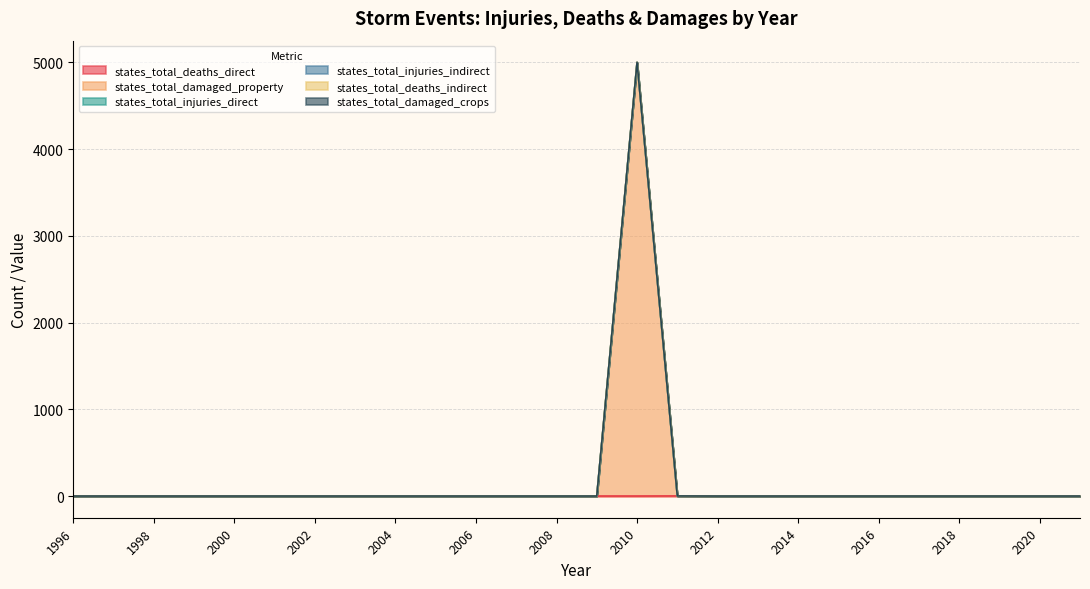

Reading left to right, extract all data points from this chart.

states_total_deaths_direct: 1996=0	1997=0	1998=0	1999=0	2000=0	2001=0	2002=0	2003=0	2004=0	2005=0	2006=0	2007=0	2008=0	2009=0	2010=0	2011=1	2012=0	2013=0	2014=0	2015=0	2016=0	2017=0	2018=0	2019=0	2020=0	2021=0
states_total_damaged_property: 1996=0	1997=0	1998=0	1999=0	2000=0	2001=0	2002=0	2003=0	2004=0	2005=0	2006=0	2007=0	2008=0	2009=0	2010=5000	2011=0	2012=0	2013=0	2014=0	2015=0	2016=0	2017=0	2018=0	2019=0	2020=0	2021=0
states_total_injuries_direct: 1996=0	1997=0	1998=0	1999=0	2000=0	2001=0	2002=0	2003=0	2004=0	2005=0	2006=0	2007=0	2008=0	2009=0	2010=0	2011=0	2012=0	2013=0	2014=0	2015=0	2016=0	2017=0	2018=0	2019=0	2020=0	2021=0
states_total_injuries_indirect: 1996=0	1997=0	1998=0	1999=0	2000=0	2001=0	2002=0	2003=0	2004=0	2005=0	2006=0	2007=0	2008=0	2009=0	2010=0	2011=0	2012=0	2013=0	2014=0	2015=0	2016=0	2017=0	2018=0	2019=0	2020=0	2021=0
states_total_deaths_indirect: 1996=0	1997=0	1998=0	1999=0	2000=0	2001=0	2002=0	2003=0	2004=0	2005=0	2006=0	2007=0	2008=0	2009=0	2010=0	2011=0	2012=0	2013=0	2014=0	2015=0	2016=0	2017=0	2018=0	2019=0	2020=0	2021=0
states_total_damaged_crops: 1996=0	1997=0	1998=0	1999=0	2000=0	2001=0	2002=0	2003=0	2004=0	2005=0	2006=0	2007=0	2008=0	2009=0	2010=0	2011=0	2012=0	2013=0	2014=0	2015=0	2016=0	2017=0	2018=0	2019=0	2020=0	2021=0